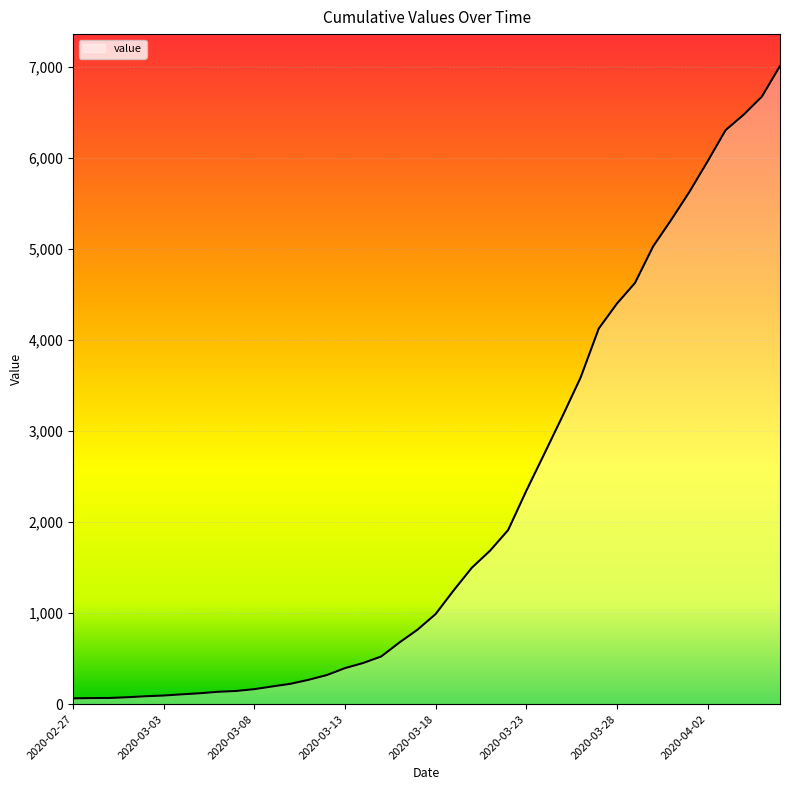

What is the difference between the maximum and minimum values?

6944